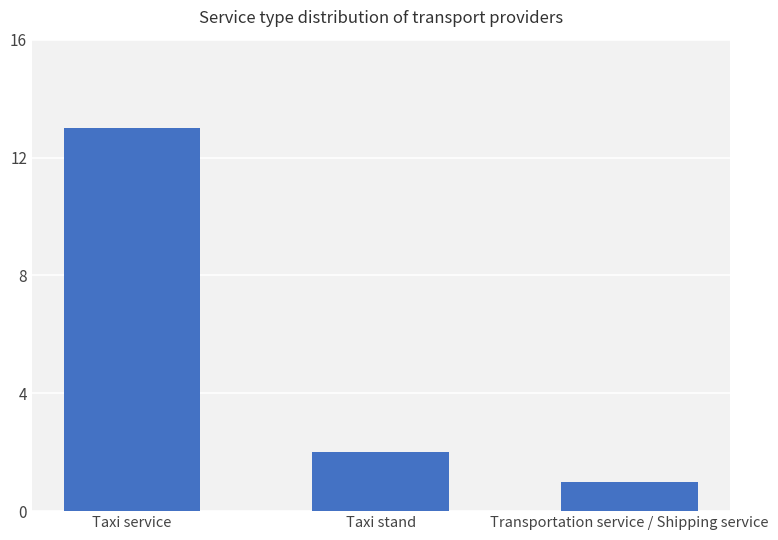

What is the smallest value displayed?

1